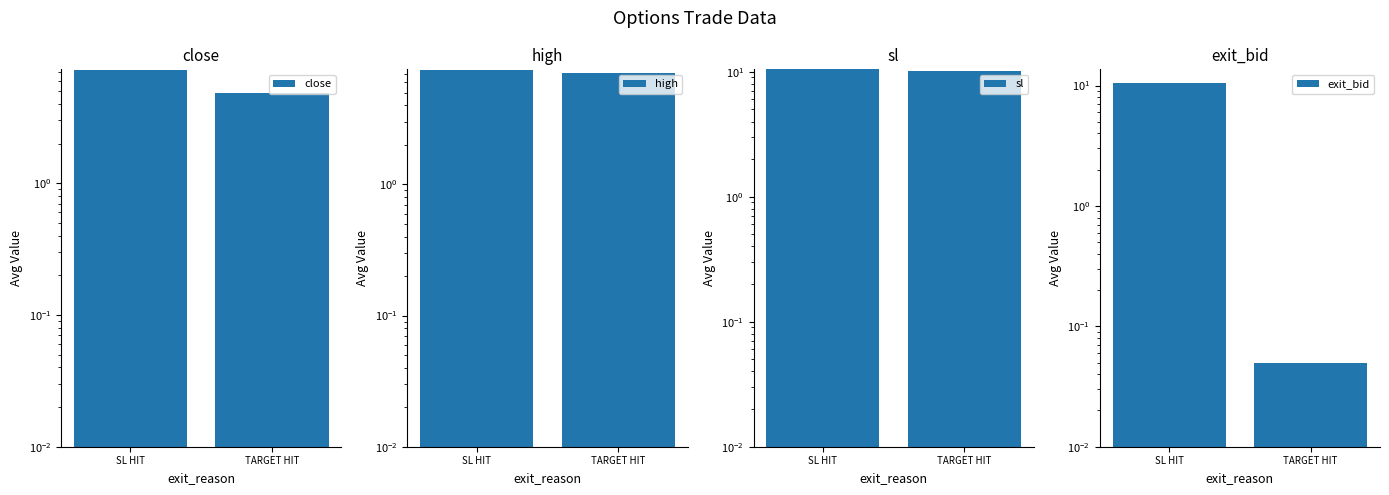

Are the bars grouped side by side (vs. stacked)?

Yes